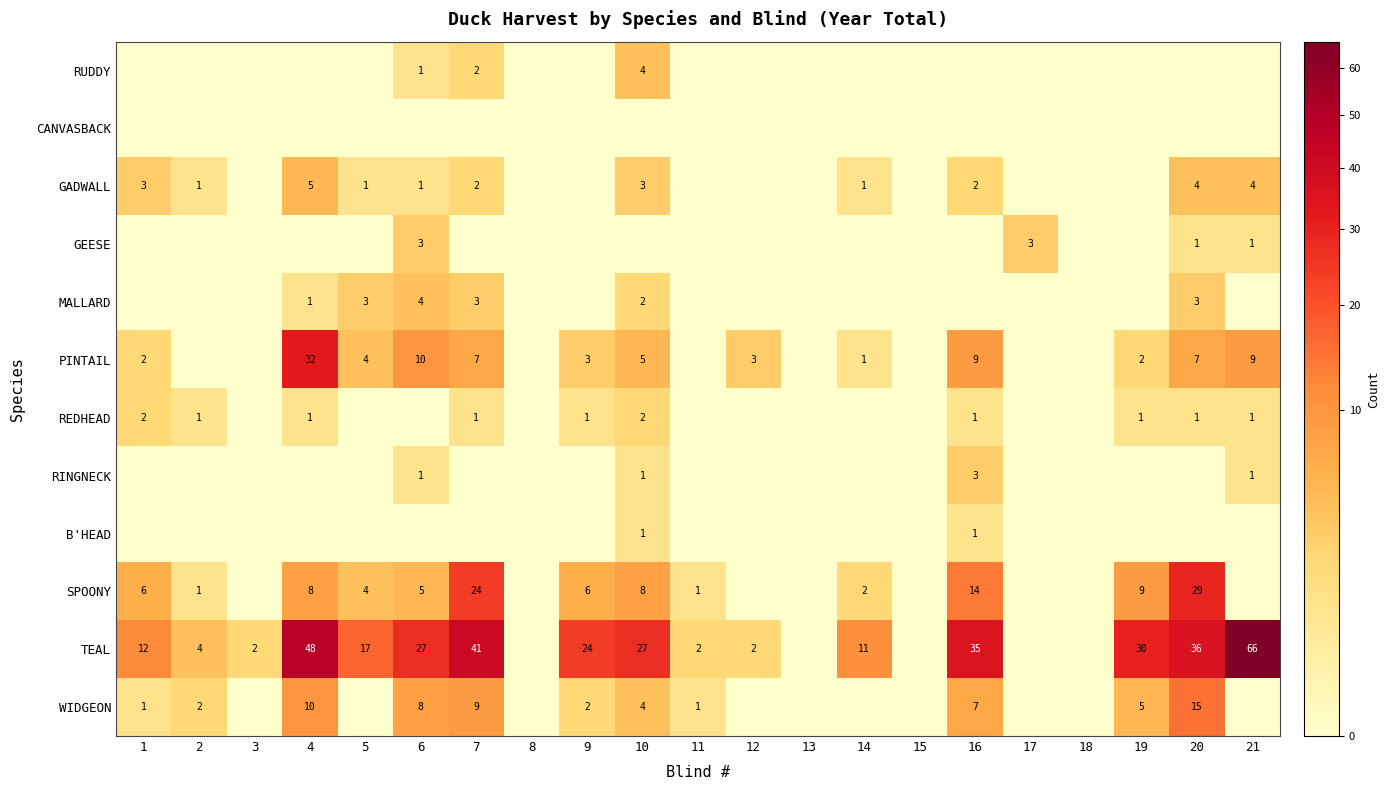

The RUDDY series shows 2 at 7. True or false?

True